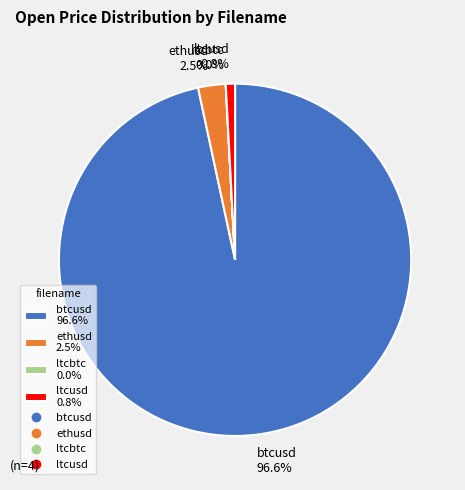

Is there any slice that represents more than half of the pie?

Yes